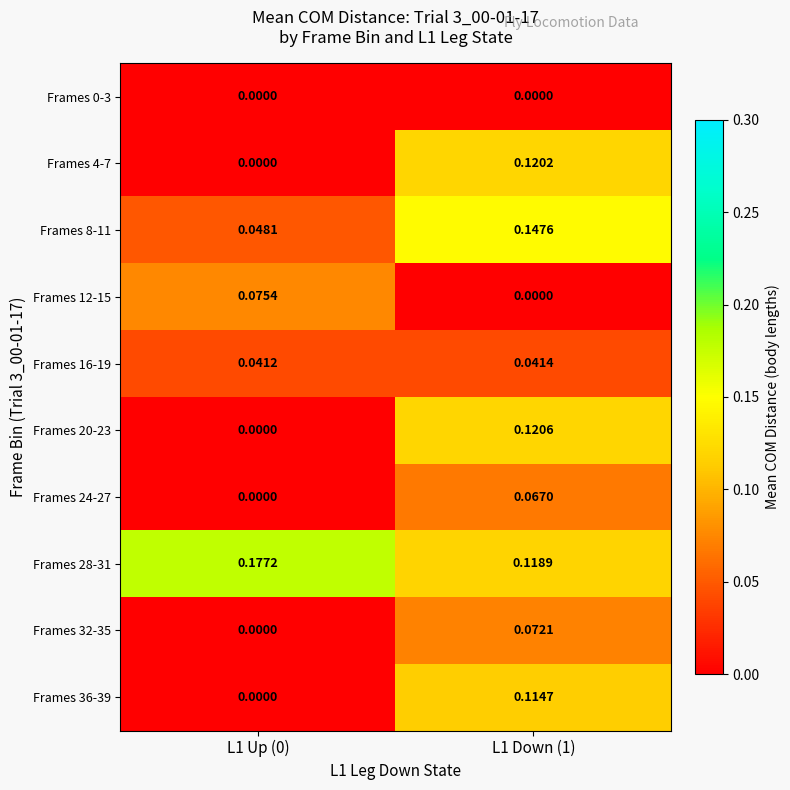

Is the value of Frames 36-39 at L1 Up (0) greater than the value of Frames 32-35 at L1 Down (1)?

No